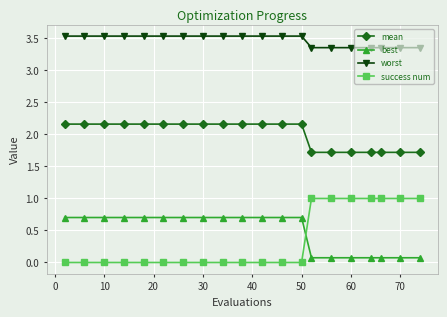

Rank the series by their maximum value, from lowest to highest.

best, success num, mean, worst